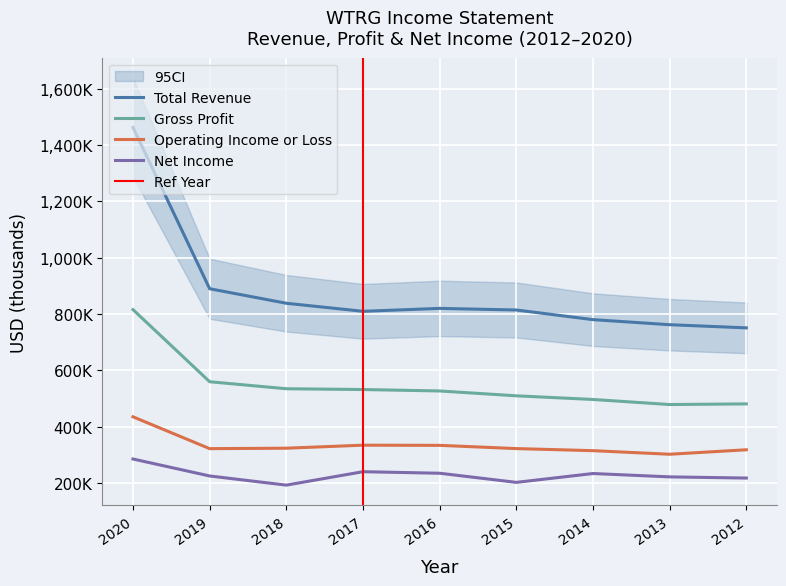

True or false: Operating Income or Loss and Total Revenue intersect in this chart.

False